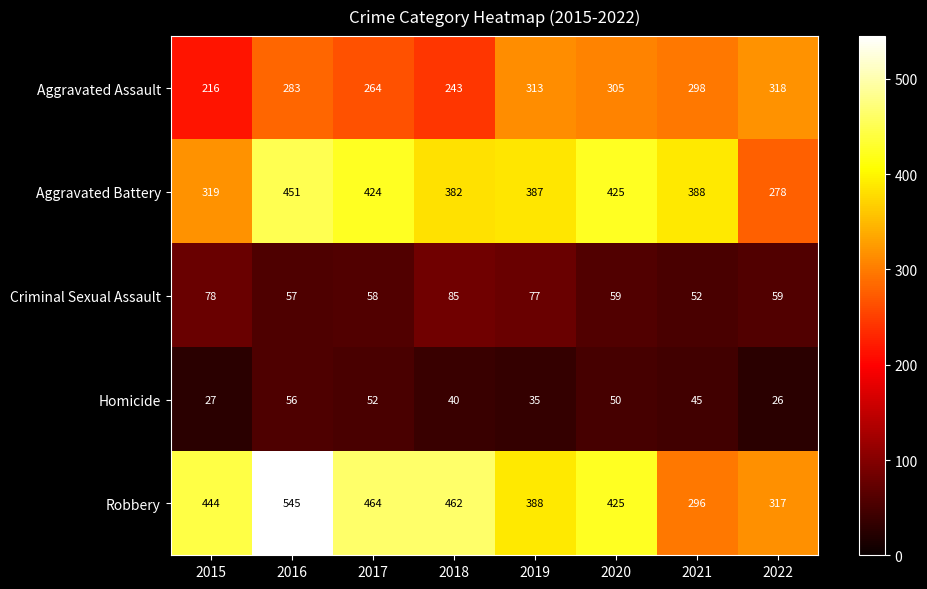

Which series changed the most between 2019 and 2020?

Aggravated Battery